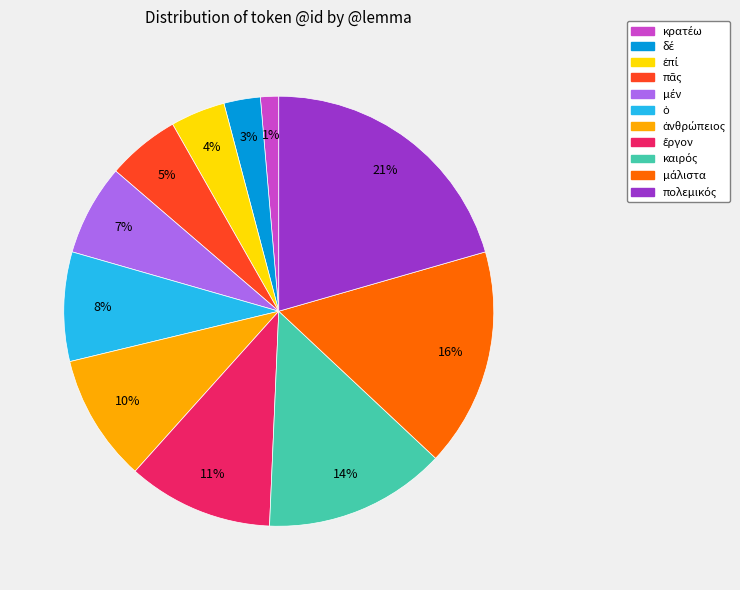

Is there a majority slice in this chart?

No